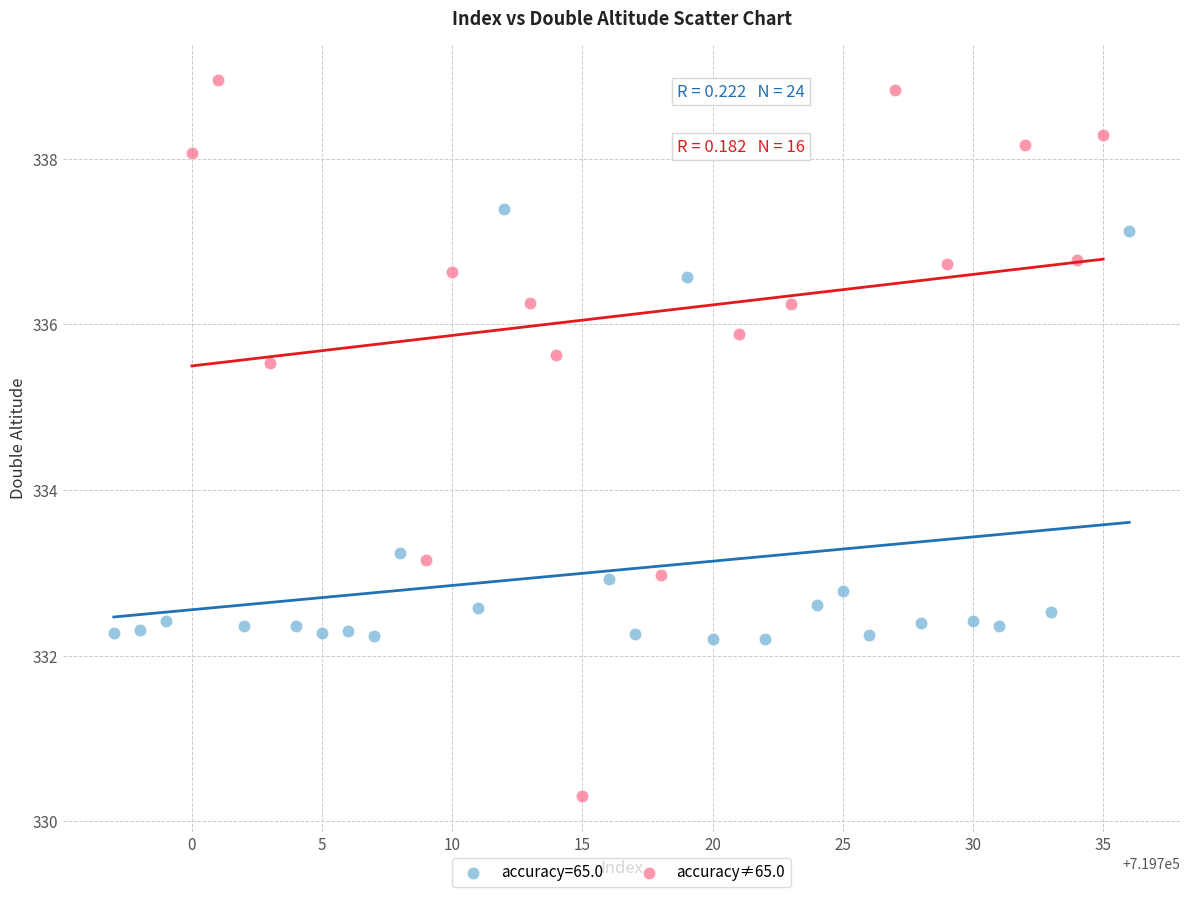

Which series reaches the minimum Y coordinate?

accuracy≠65.0